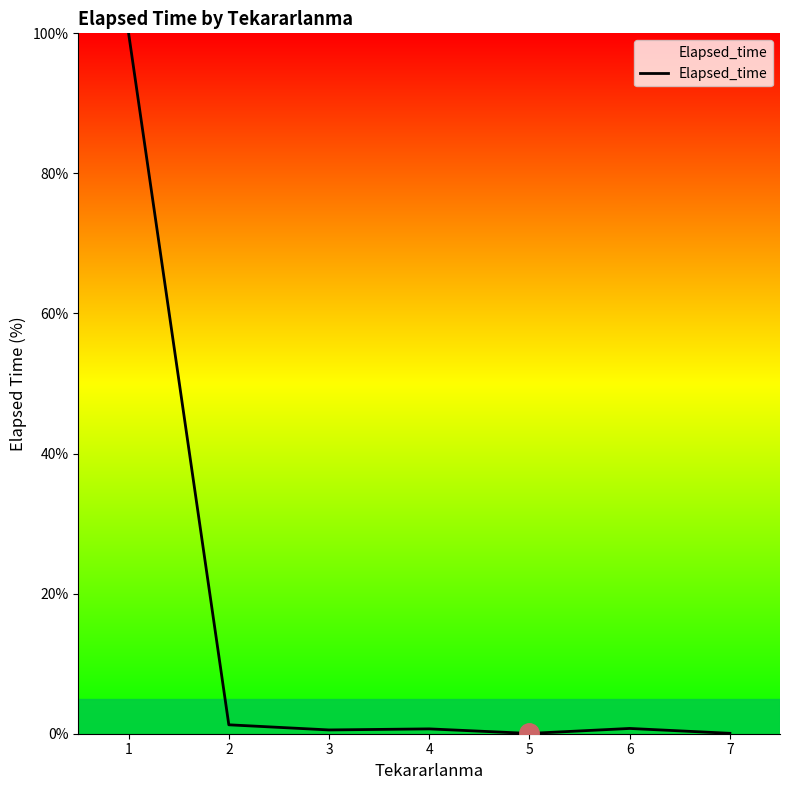

True or false: the data shows 1.3 at 2.

True